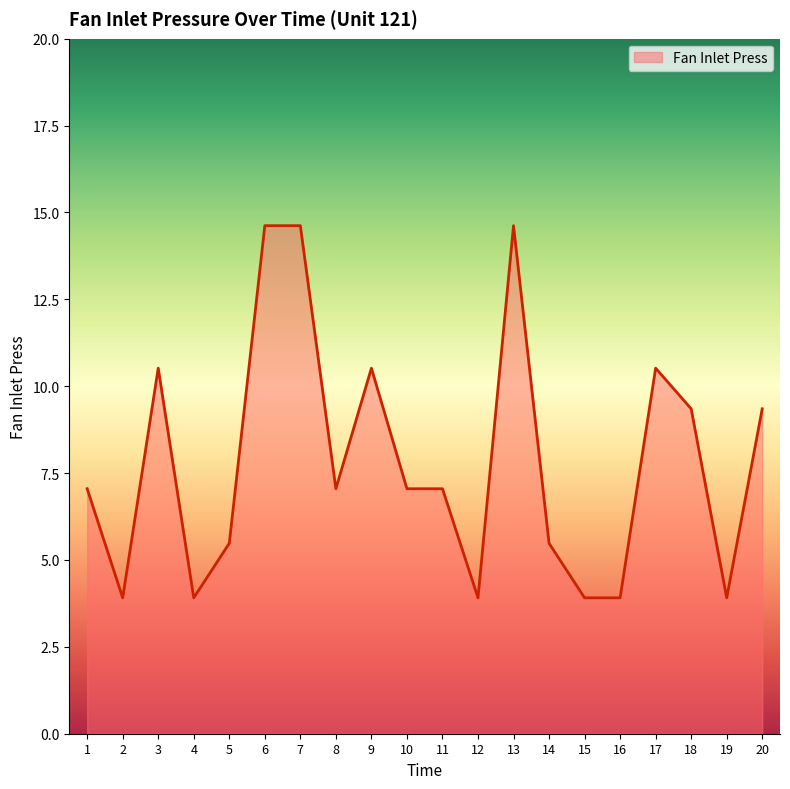

What is the difference between the maximum and minimum values?

10.7